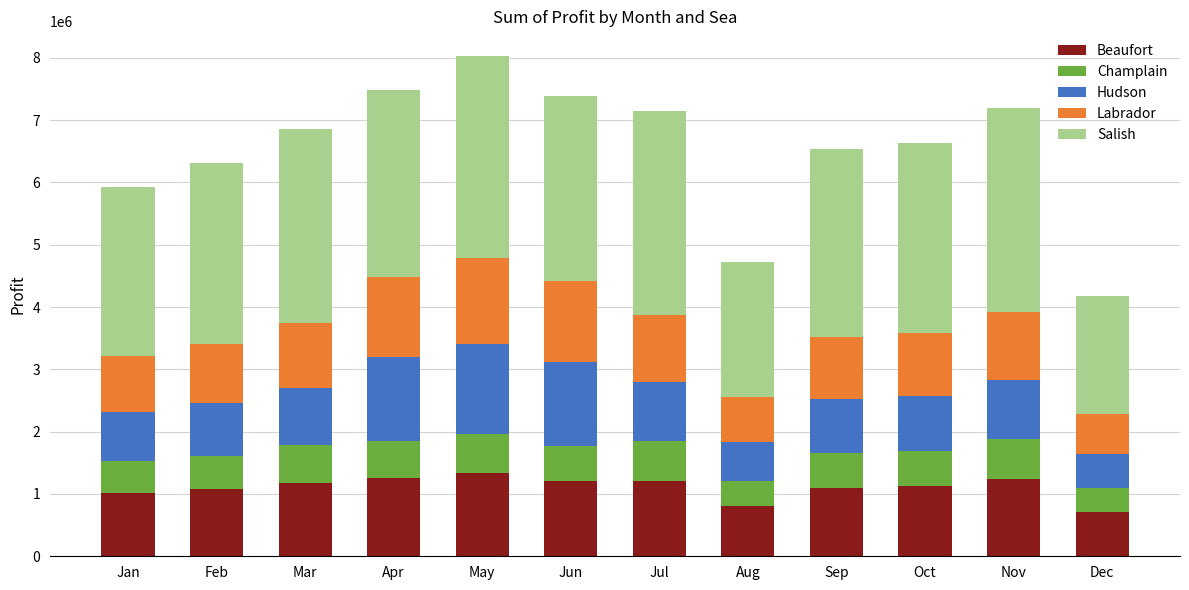

What is the sum of the Beaufort values at Nov and Sep?

2336977.0